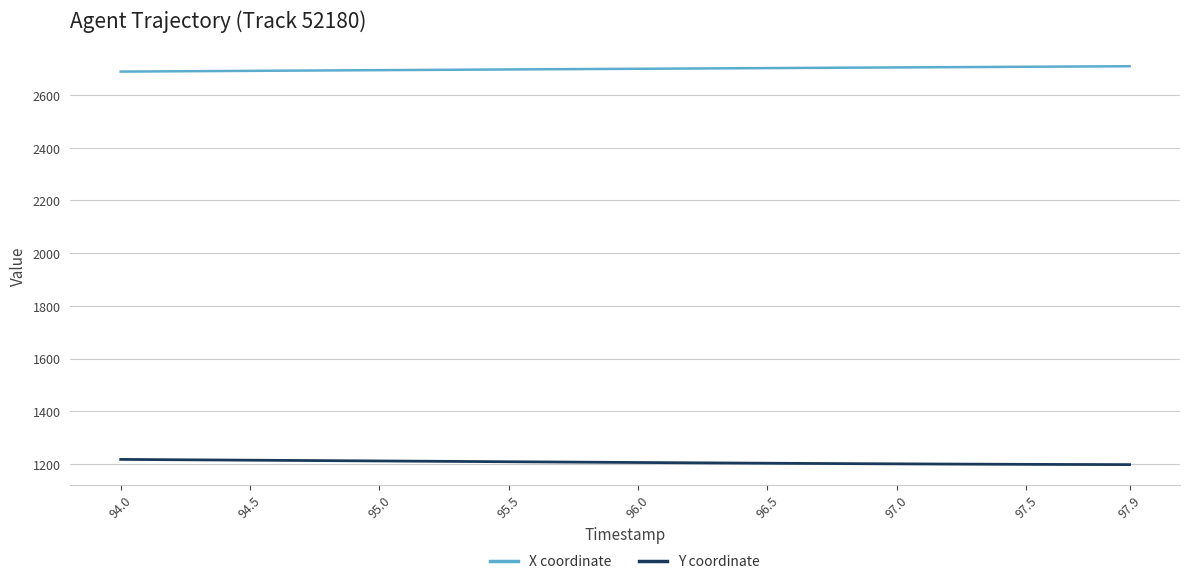

Which series has the largest total across all categories?

X coordinate